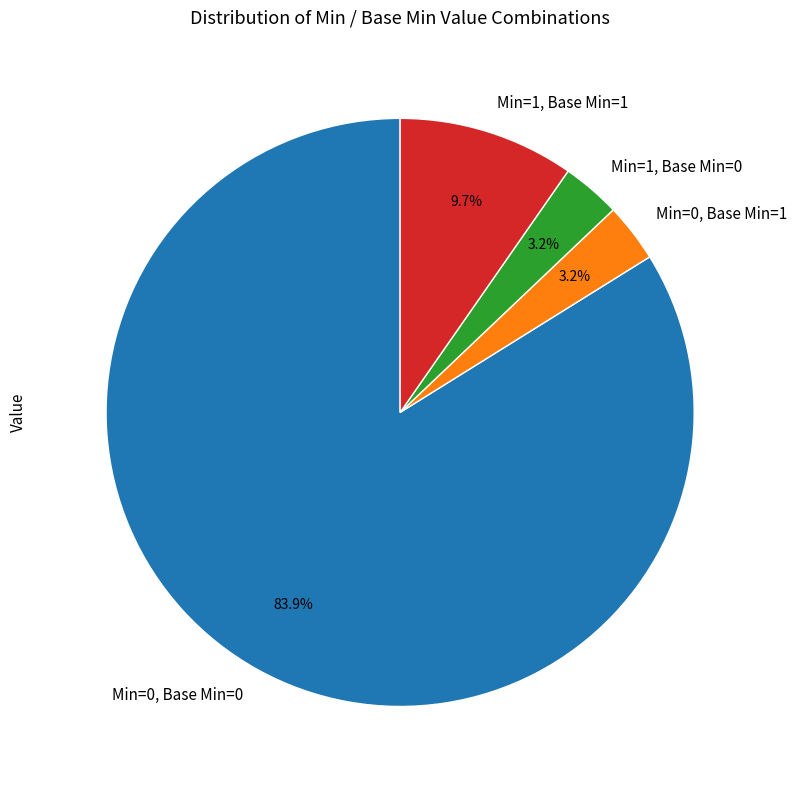

Which has a higher value, Min=1, Base Min=0 or Min=0, Base Min=0?

Min=0, Base Min=0